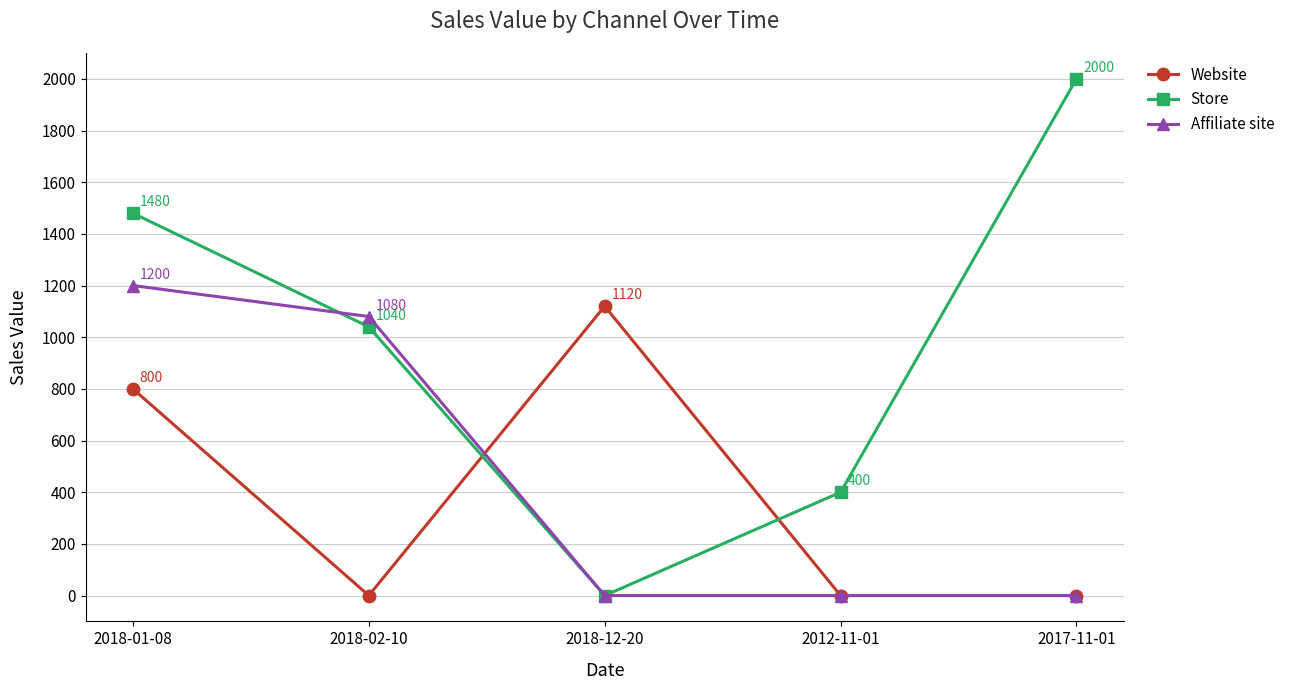

Is it true that Website equals 0 at 2018-02-10?

True